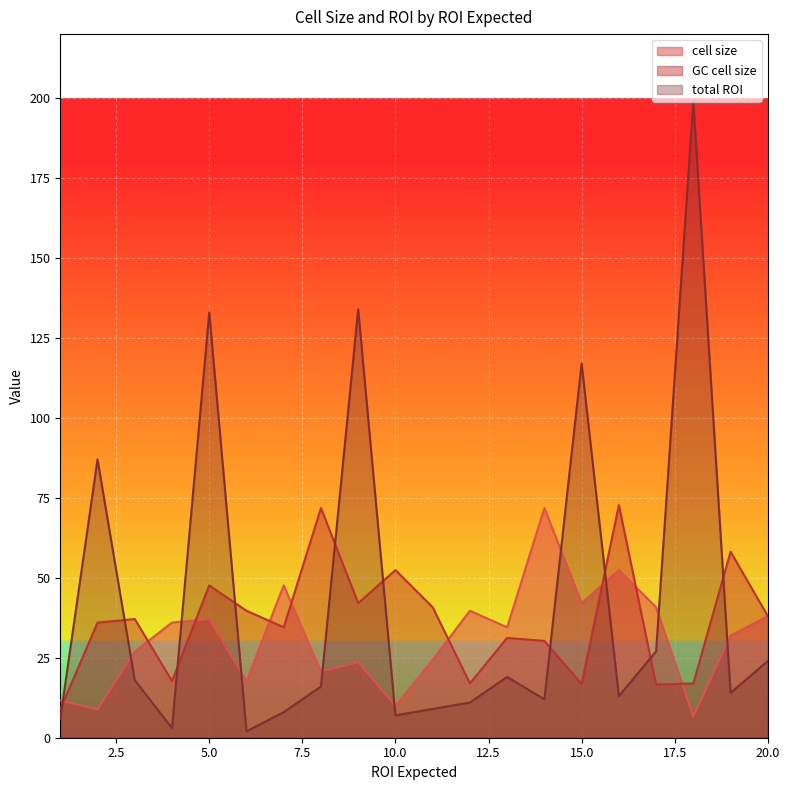

Does the chart display data point markers on the line(s)?

No